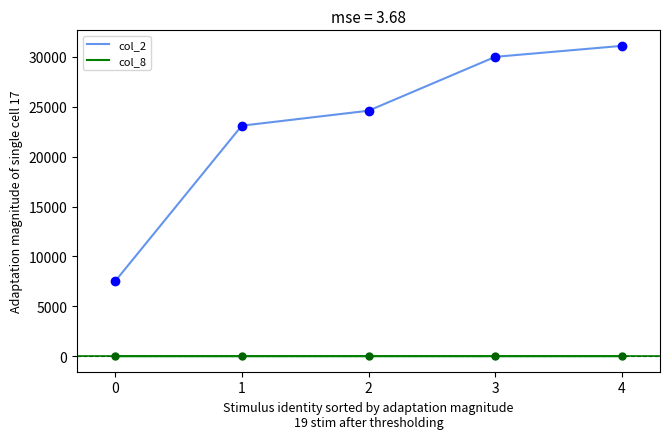

What is the difference between the highest and lowest values at 0?

7499